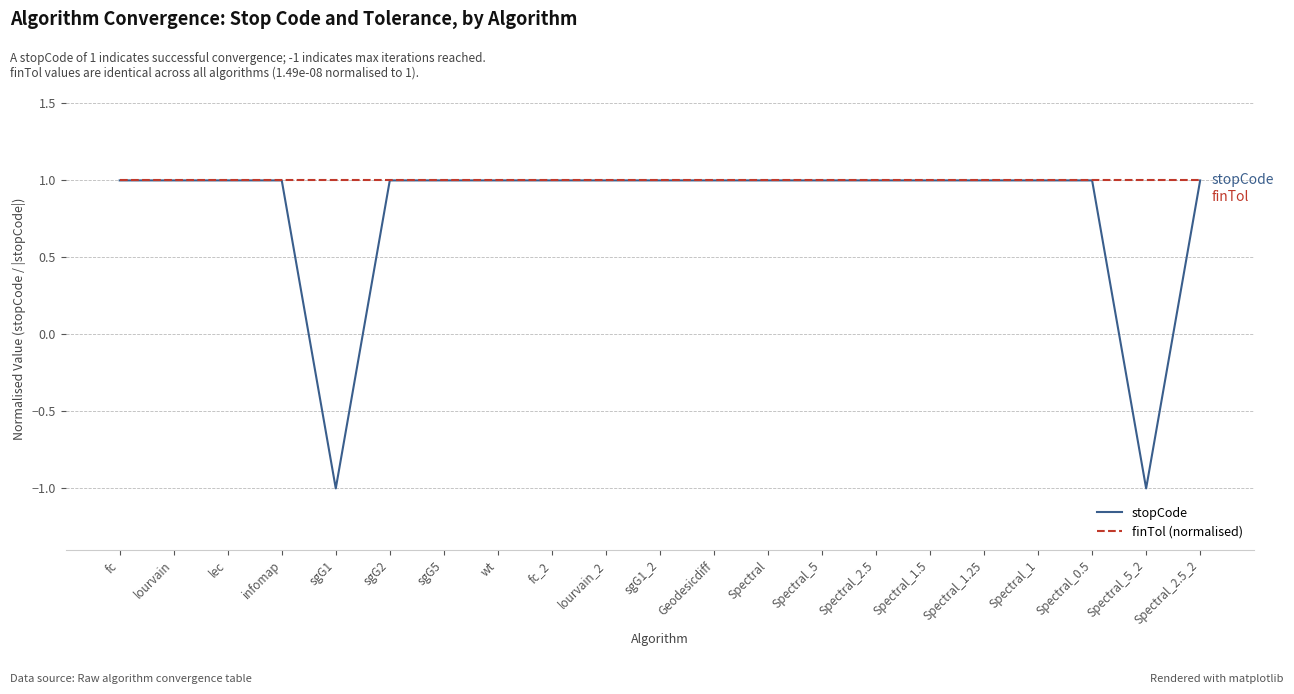

Rank the series by their average value, from highest to lowest.

finTol (normalised), stopCode